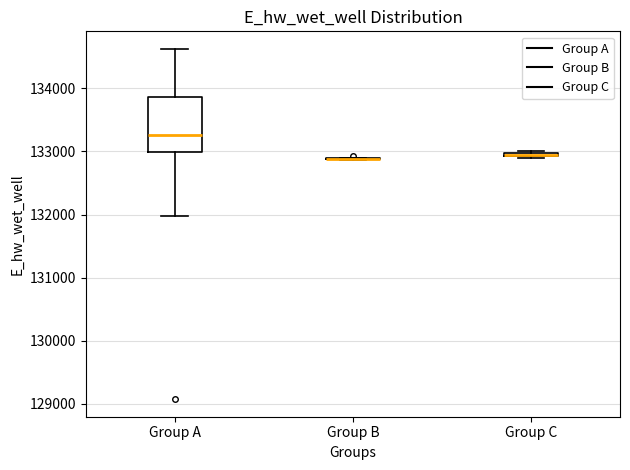

Which box is the tallest, from its lower edge to its upper edge?

Group A